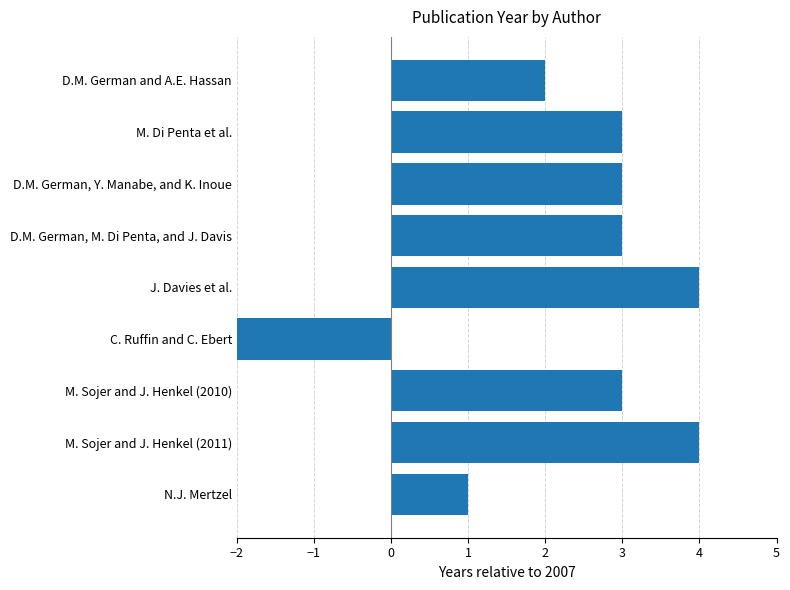

Are the bars grouped side by side (vs. stacked)?

No